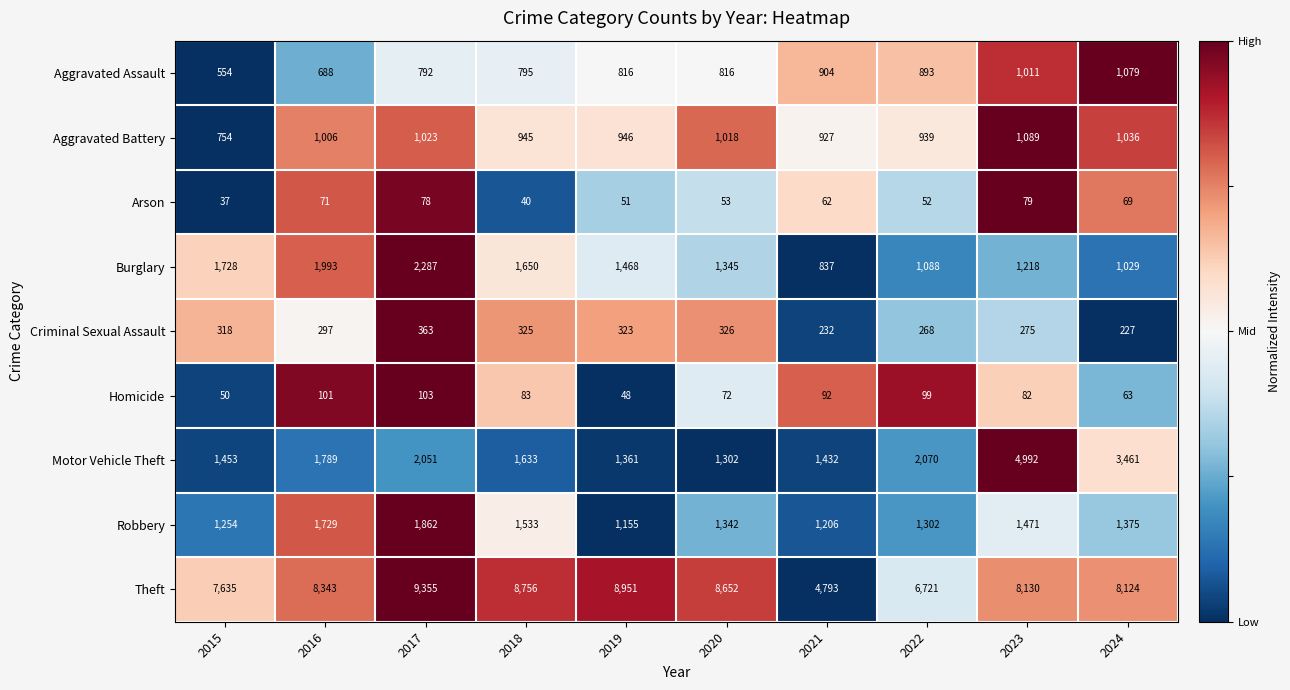

What is the sum of all Burglary values?

14643